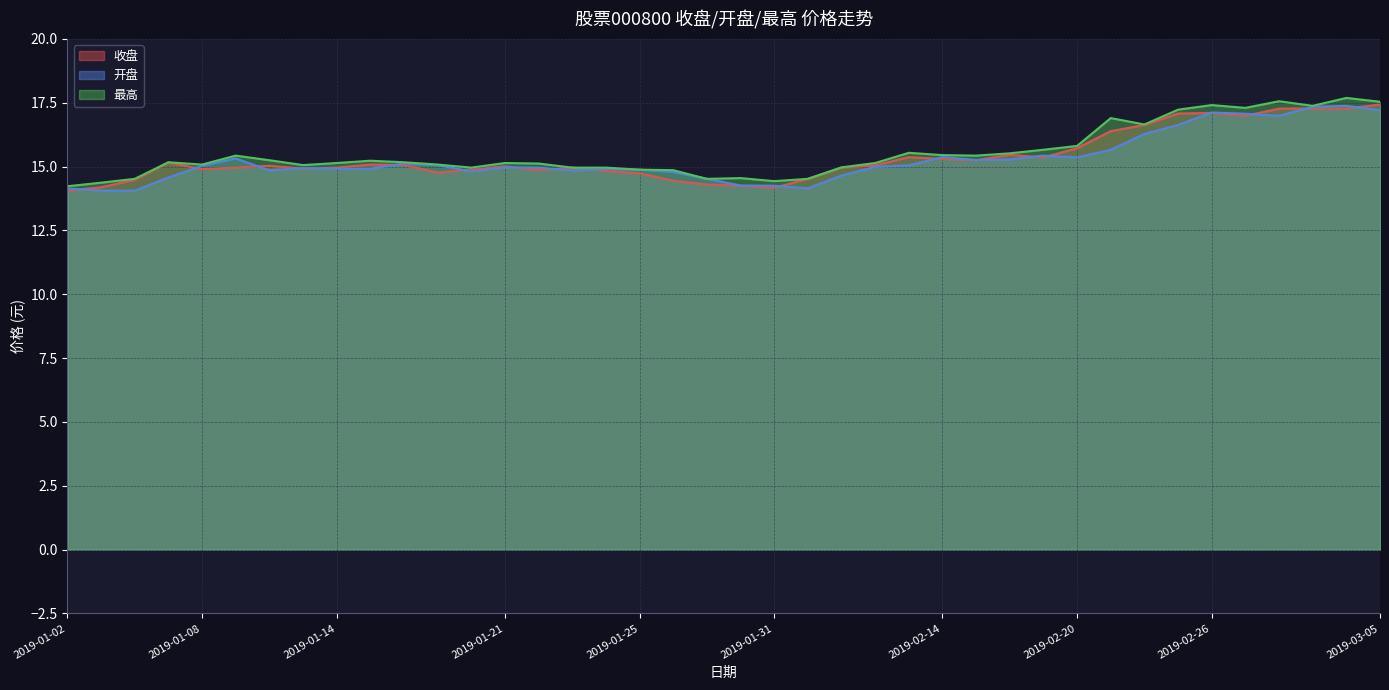

What is the sum of all 开盘 values?

611.4